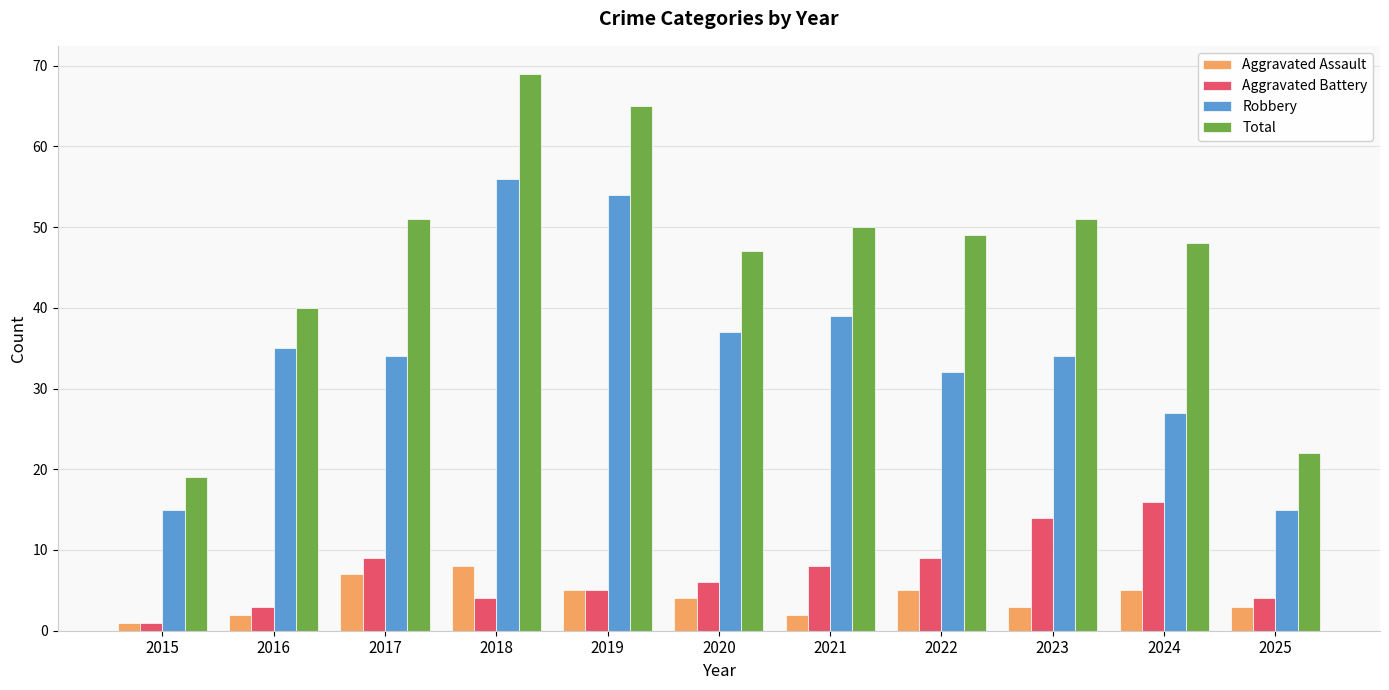

What is the value of the Robbery bar at the 8th from the left?

32